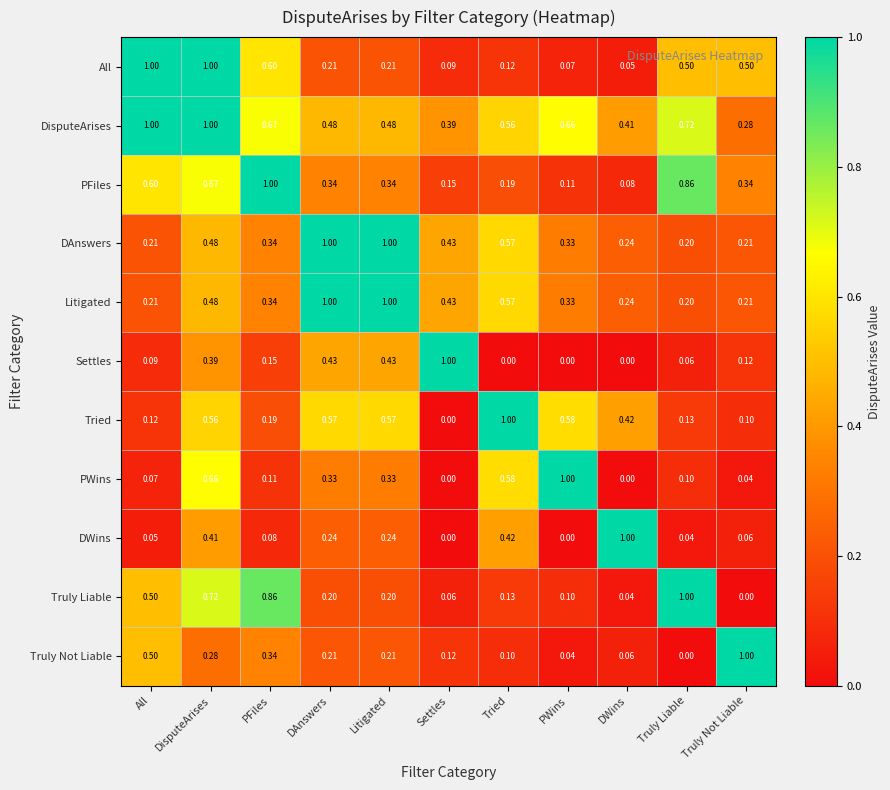

At which label is Truly Not Liable closest to 0?

Truly Liable